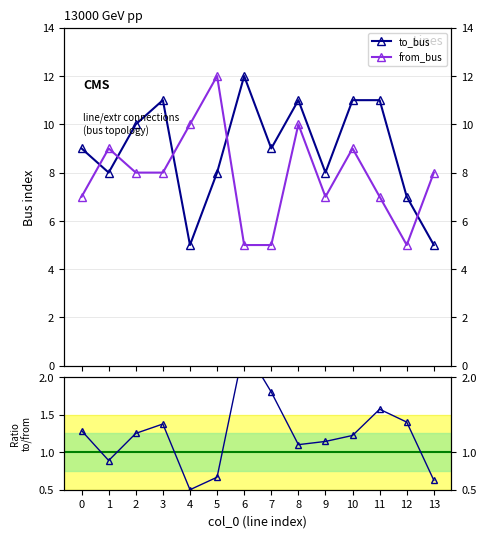

Which series has the widest spread of values?

to_bus